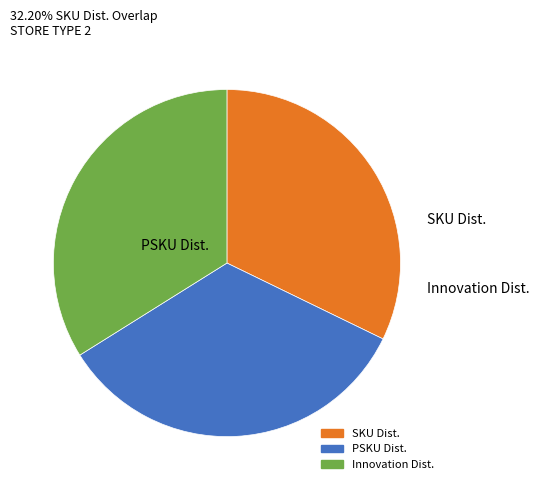

To the nearest percent, what is the difference between the largest and smallest slice percentages?

2%